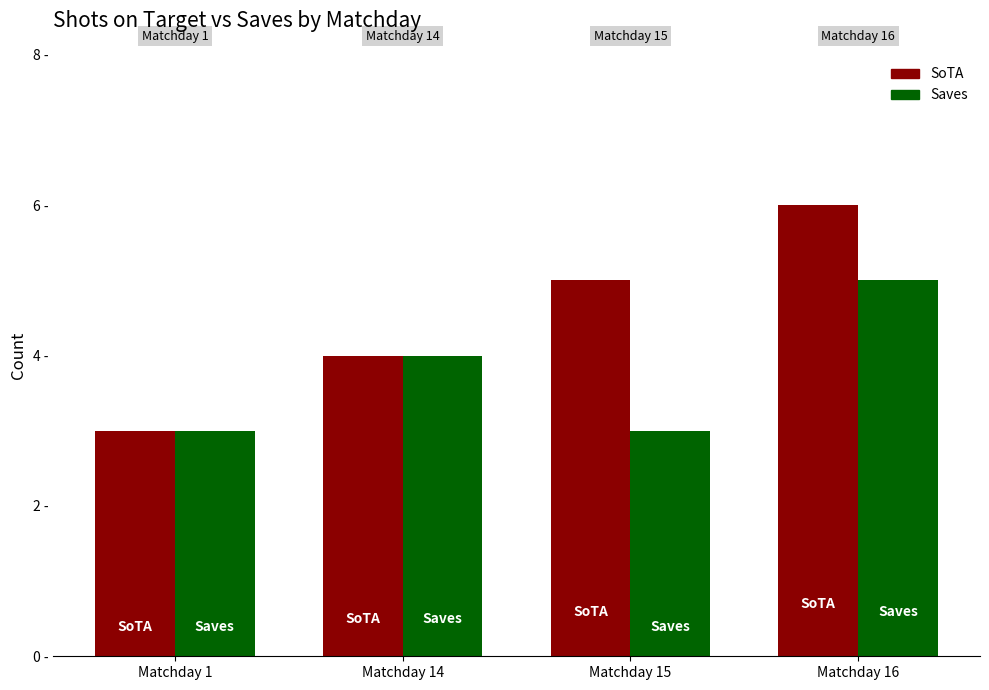

What are all the series names shown in the legend?

SoTA, Saves